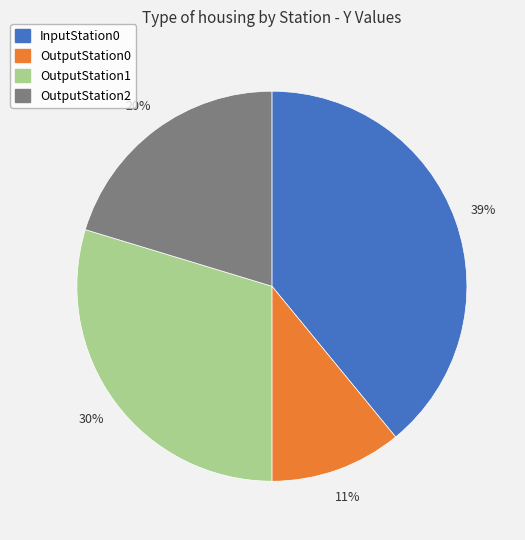

Rank the categories by value from highest to lowest.

InputStation0, OutputStation1, OutputStation2, OutputStation0